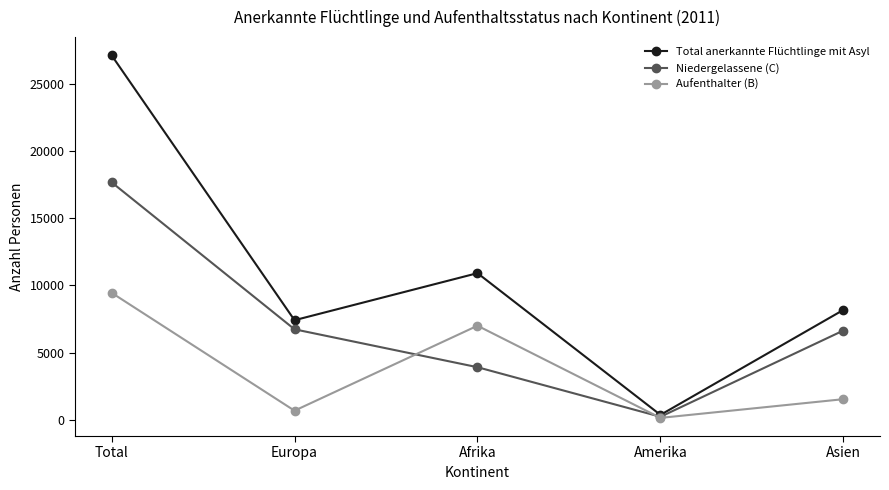

List the series in order of their peak value, highest first.

Total anerkannte Flüchtlinge mit Asyl, Niedergelassene (C), Aufenthalter (B)